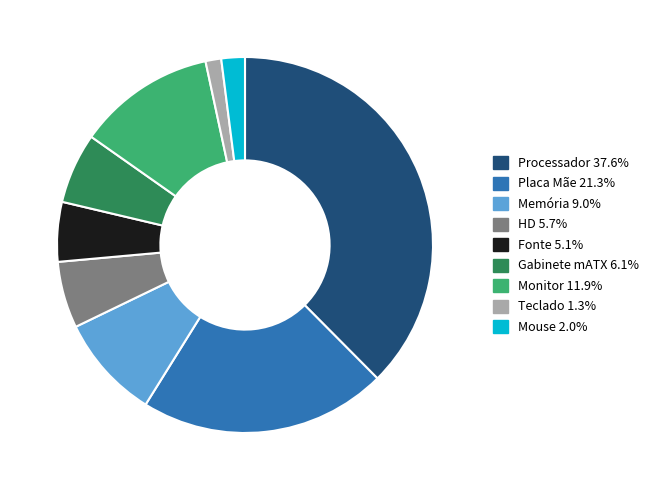

Do Monitor and Gabinete mATX together represent more than half of the pie?

No